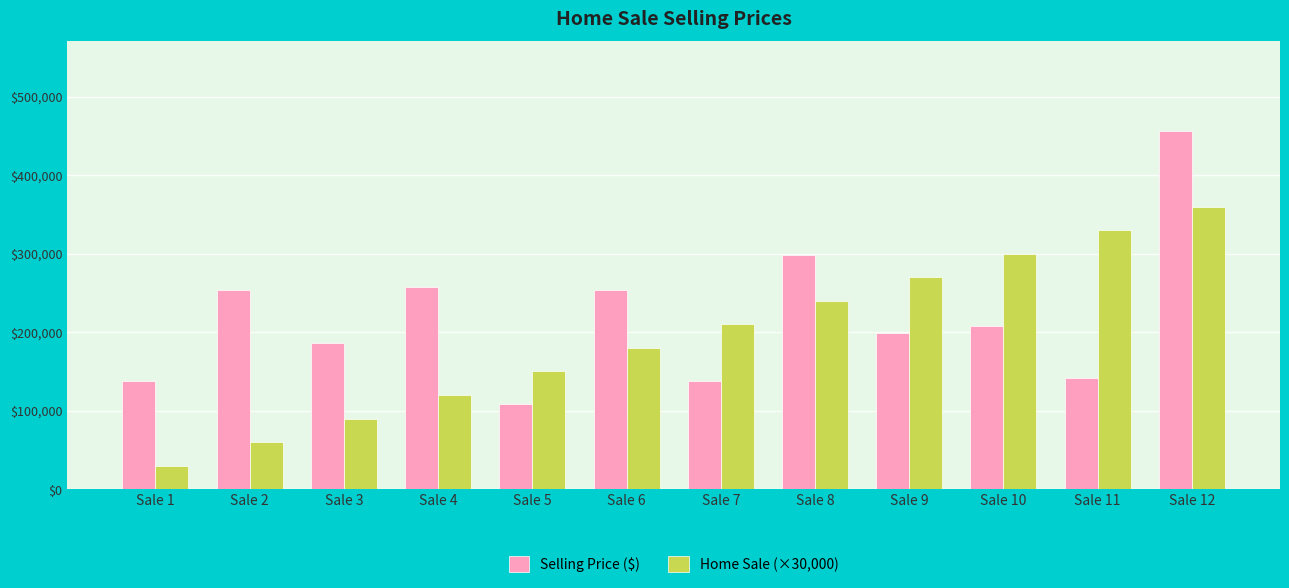

Reading left to right, transcribe all the data shown in this chart.

Selling Price ($): 138000	254000	186000	257500	108000	254000	138000	298000	199500	208000	142000	456250
Home Sale (×30,000): 30000	60000	90000	120000	150000	180000	210000	240000	270000	300000	330000	360000